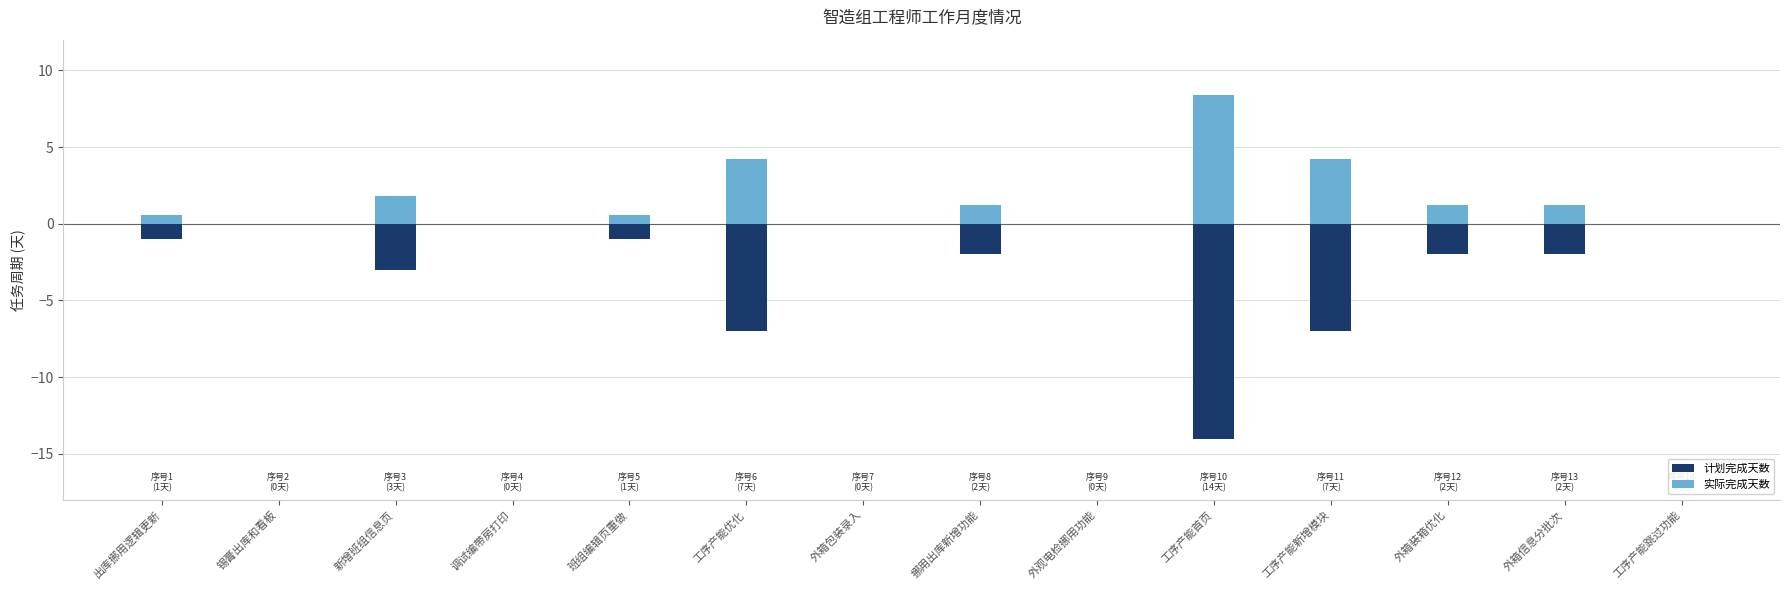

What is the label of the 9th bar from the right?

工序产能优化